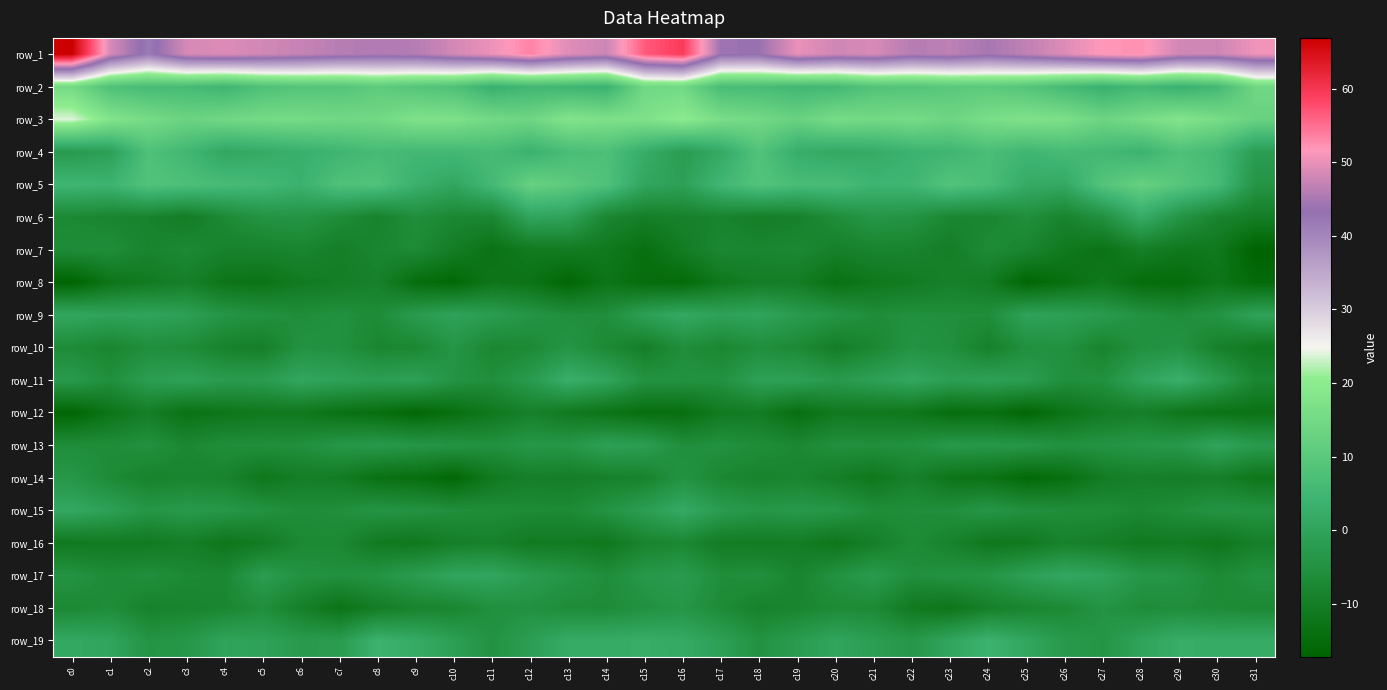

Between c6 and c17, which is larger?

c6